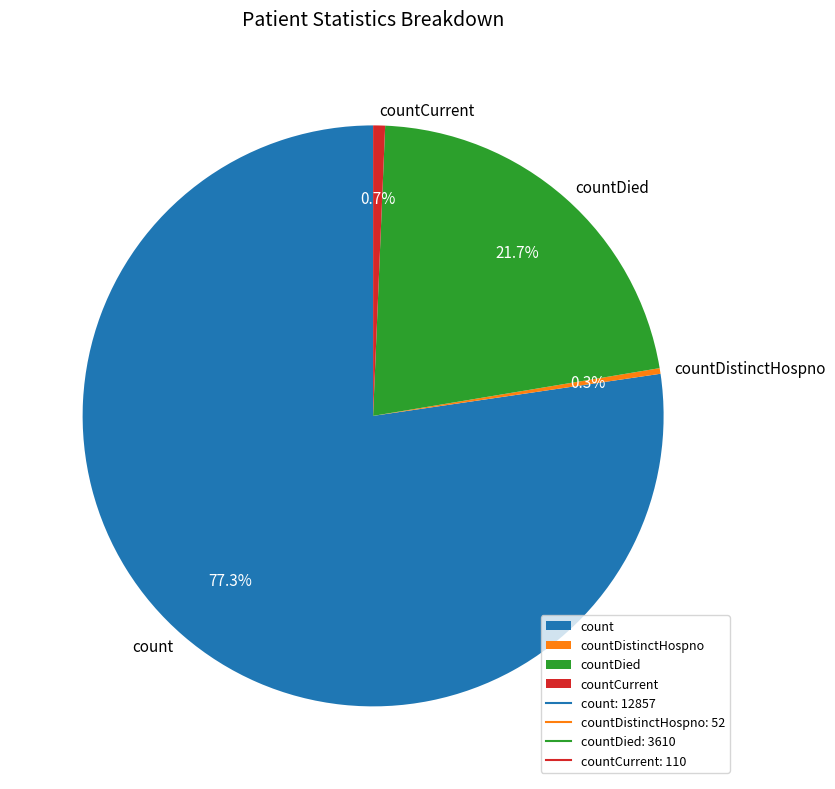

What percentage is NOT represented by count?

22.7%